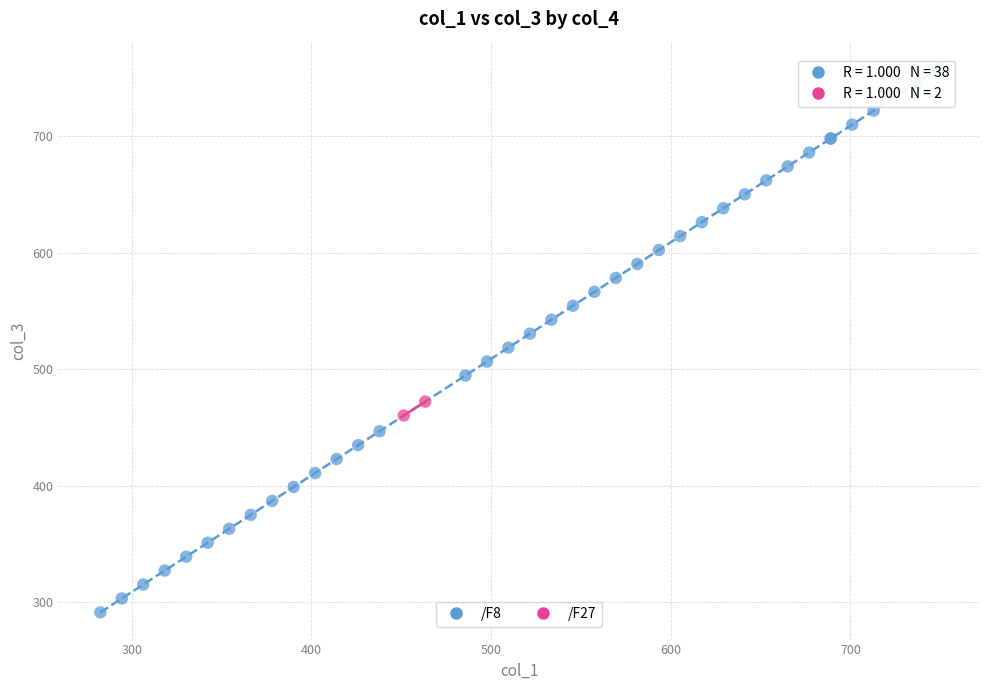

What are all the series names shown in the legend?

/F8, /F27